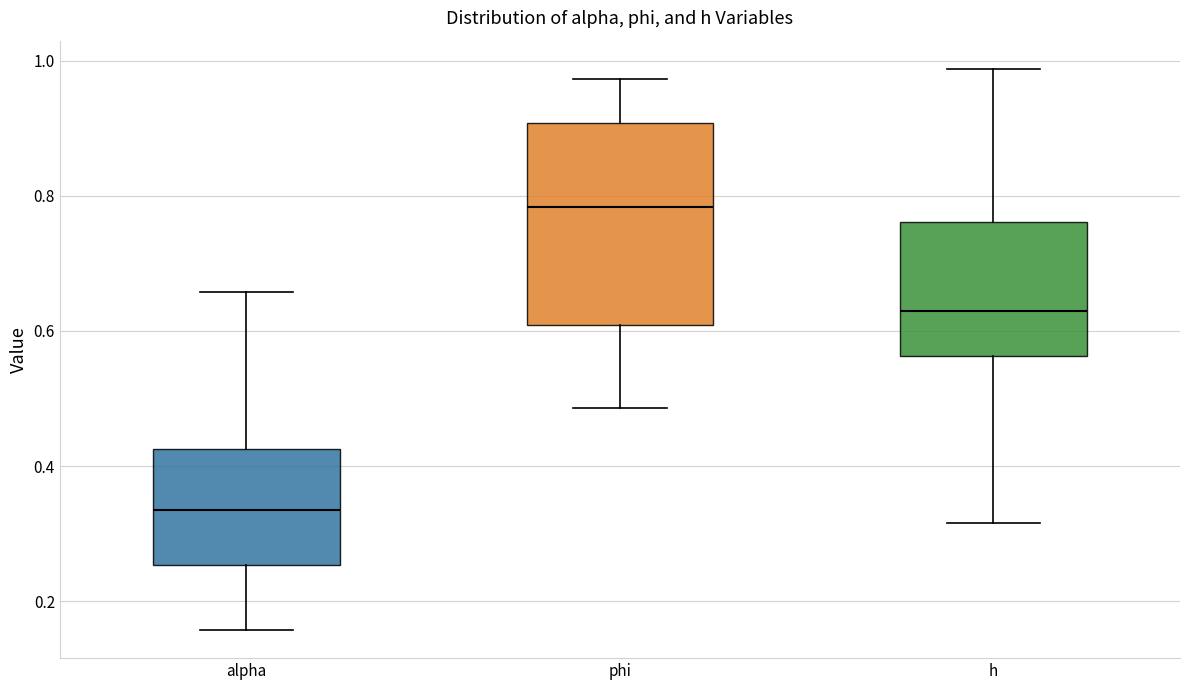

Reading left to right, read every box against the y-axis: the position of its median line, the range the box covers, and the ends of its whiskers. The values are not printed on the chart, so give them approximately, as read against the axis.

alpha: median 0.34, box 0.26 to 0.42, whiskers 0.16 to 0.66
phi: median 0.78, box 0.60 to 0.90, whiskers 0.48 to 0.98
h: median 0.62, box 0.56 to 0.76, whiskers 0.32 to 0.98